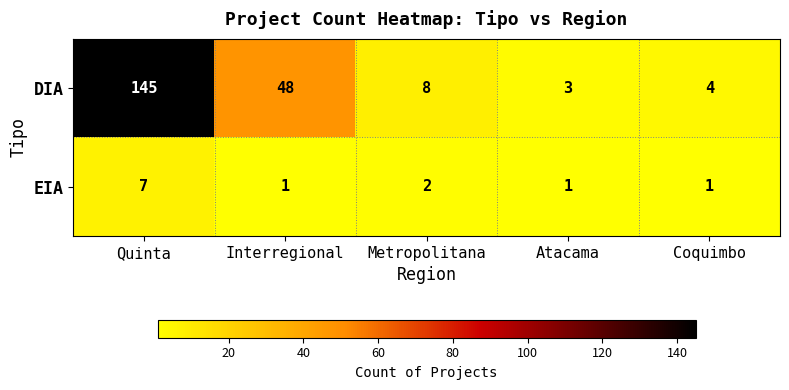

List the series in order of their peak value, lowest first.

EIA, DIA